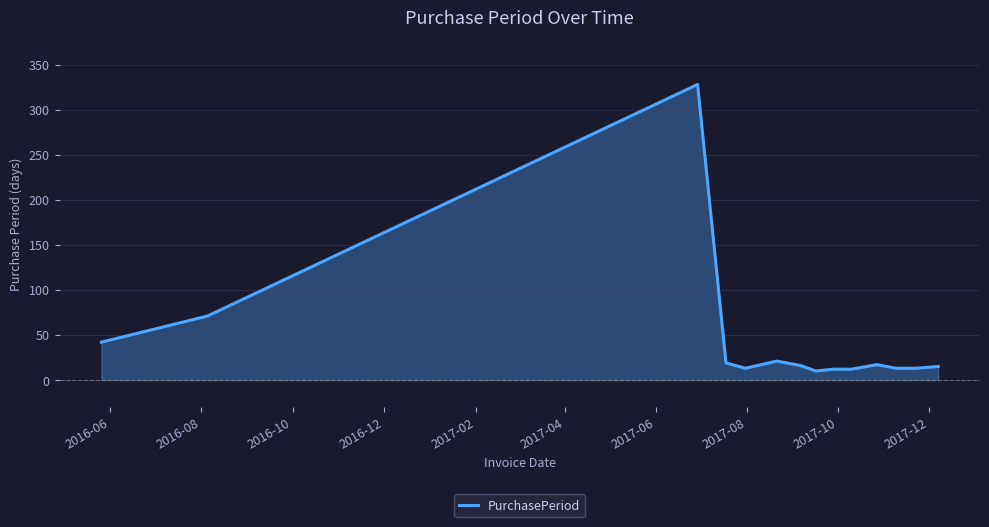

Count the number of data series in this chart.

1